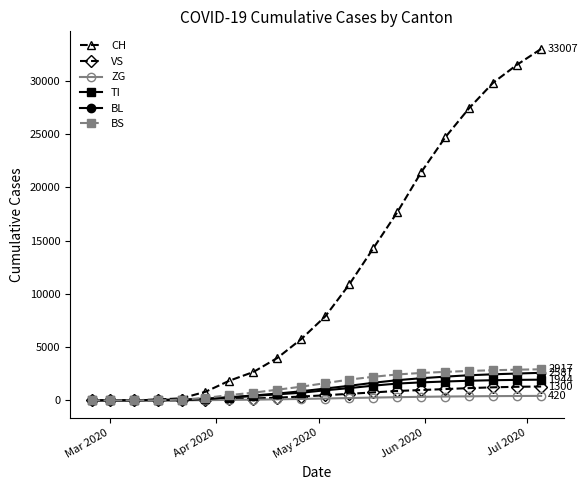

Does the chart have visible grid lines?

No